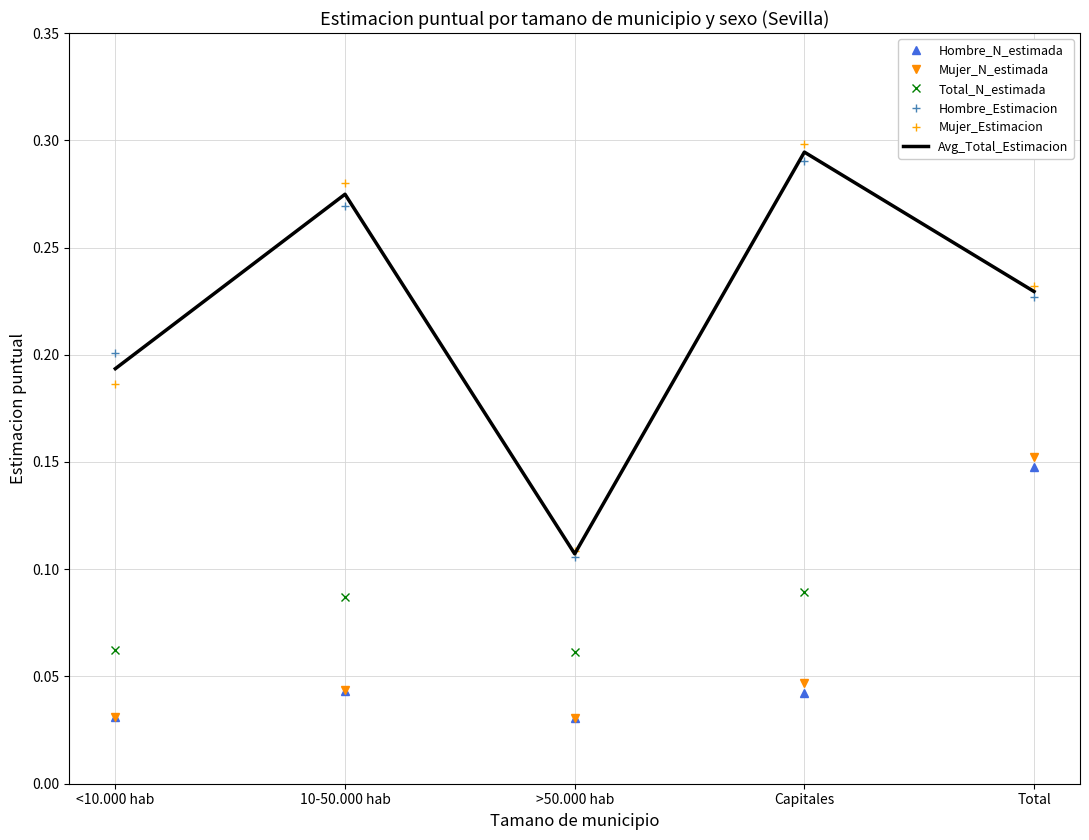

What is the value of the Mujer_N_estimada point at the 5th from the left?

0.2